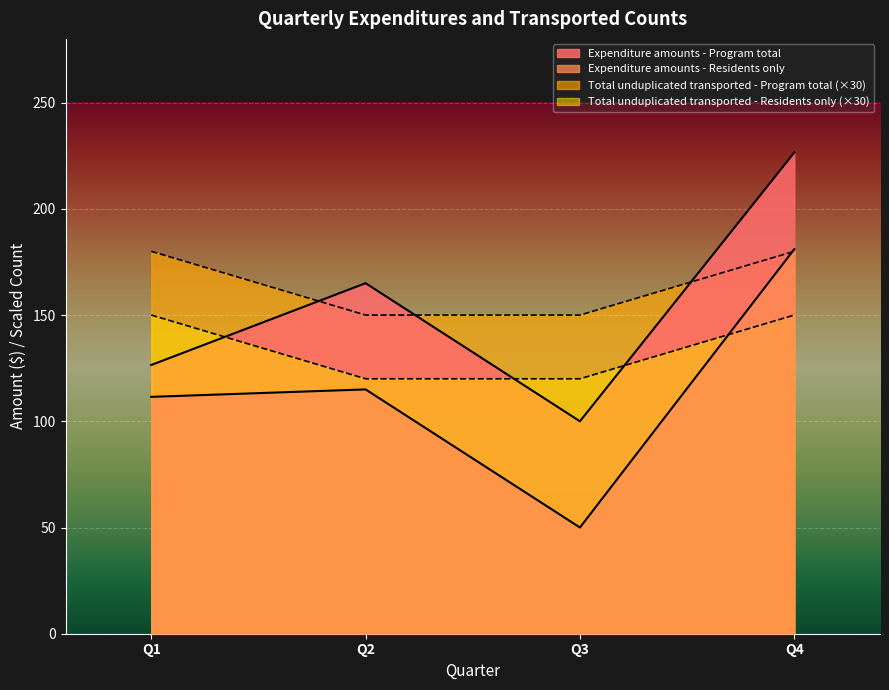

The value of Total unduplicated transported - Residents only at Q4 is 150.0. True or false?

True